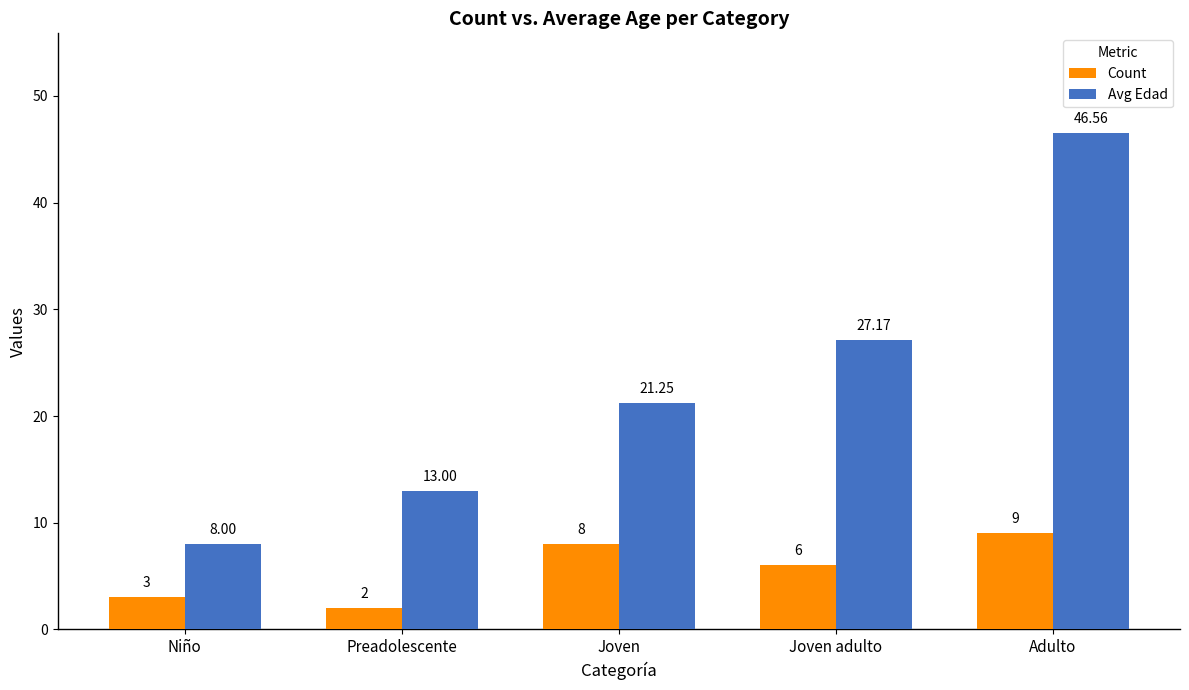

List the series in order of their overall mean, lowest first.

Count, Avg Edad